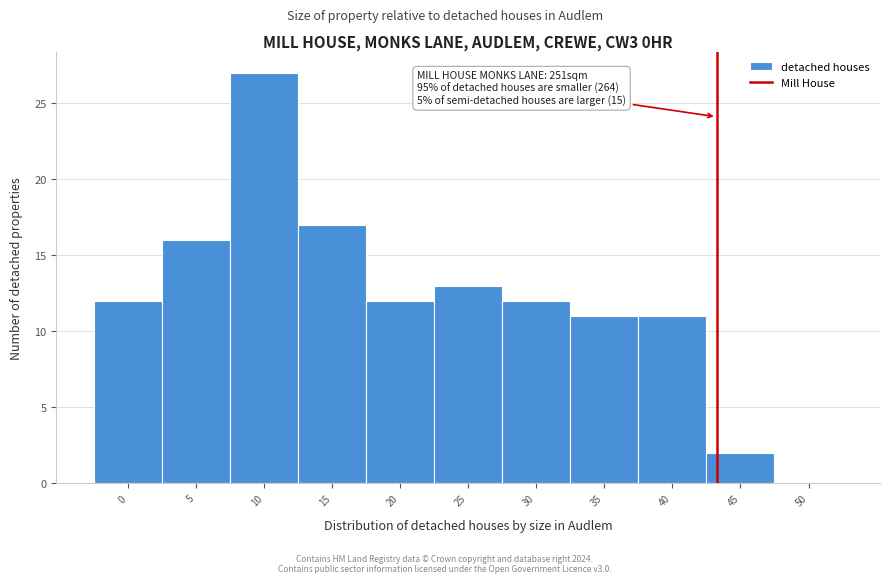

Reading left to right, list all the values displayed in this chart.

0=12	5=16	10=27	15=17	20=12	25=13	30=12	35=11	40=11	45=2	50=0